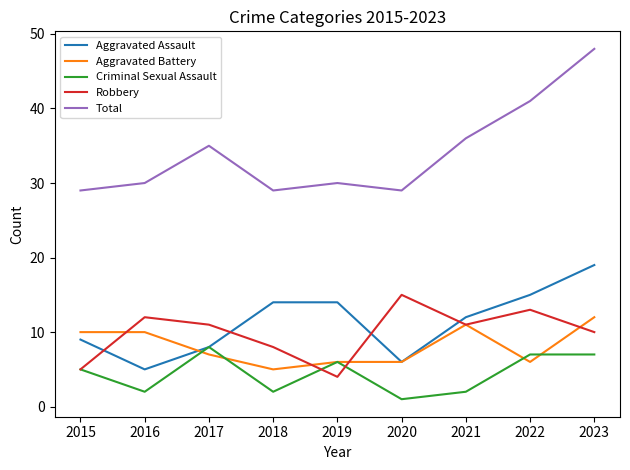

Is this an area chart (filled region under the line)?

No